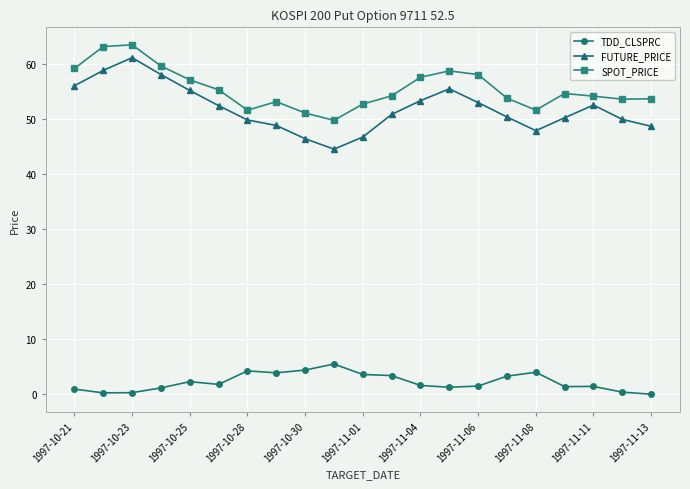

How many lines are shown in the chart?

3